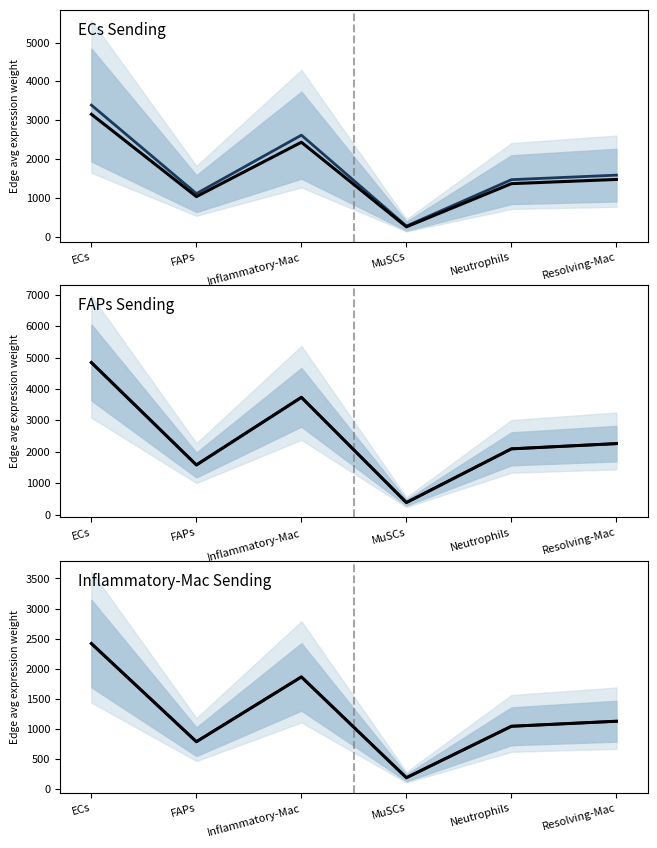

Where is the first local maximum for Median (dark)?

Inflammatory-Mac